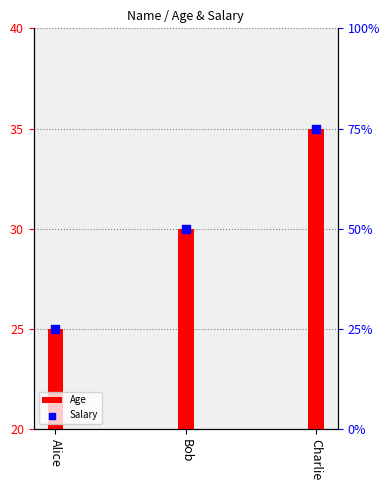

At which category is the sum across all series the highest?

Charlie